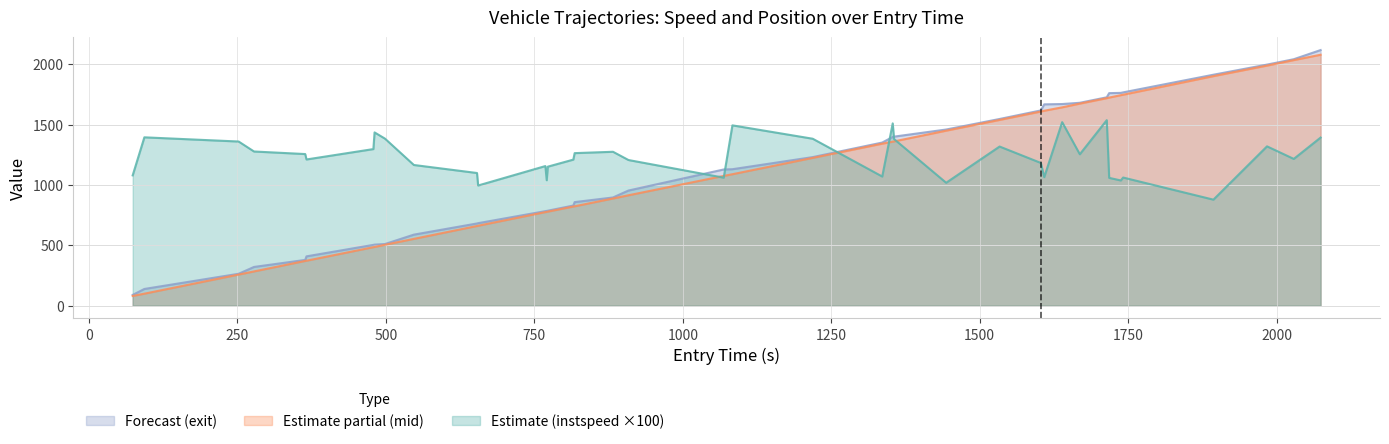

What is the difference between the maximum and minimum values in the instspeed series?

658.9